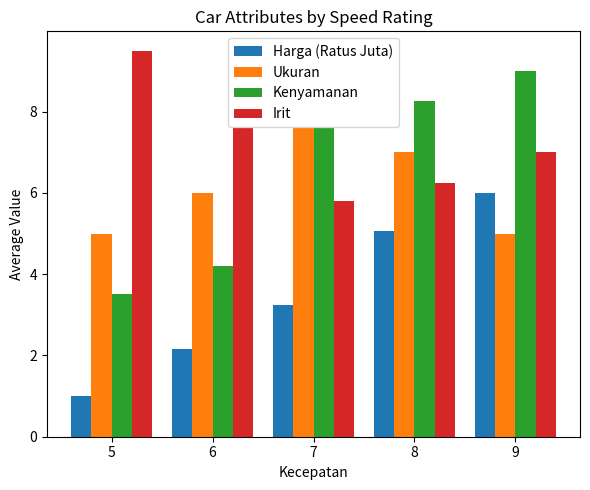

How many distinct data groups are displayed?

4